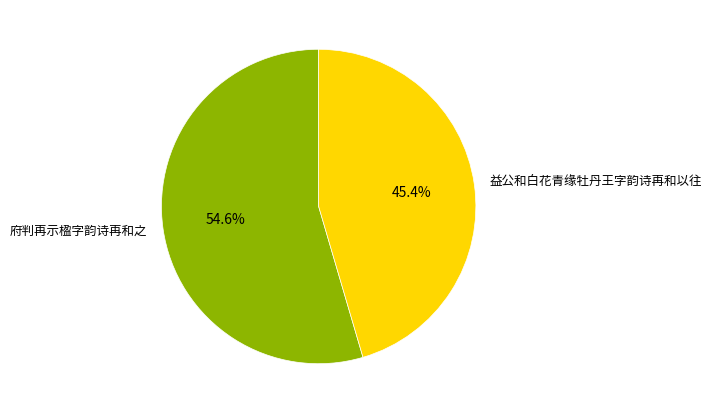

What percentage is the 益公和白花青缘牡丹王字韵诗再和以往 slice, to the nearest percent?

45%